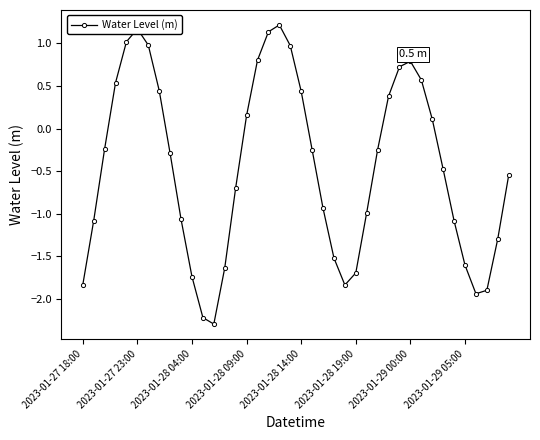

How many series are shown in this chart?

1